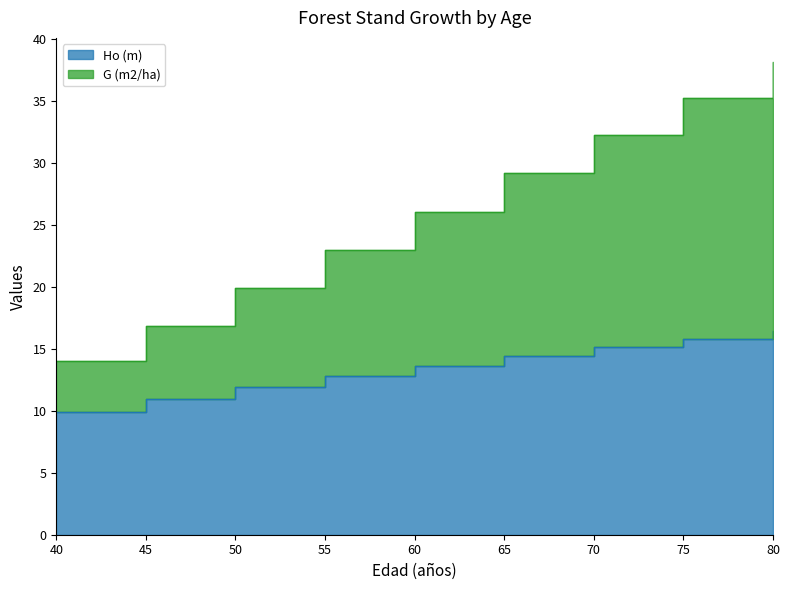

What is the value of the G (m2/ha) point at the 7th from the left?

32.2